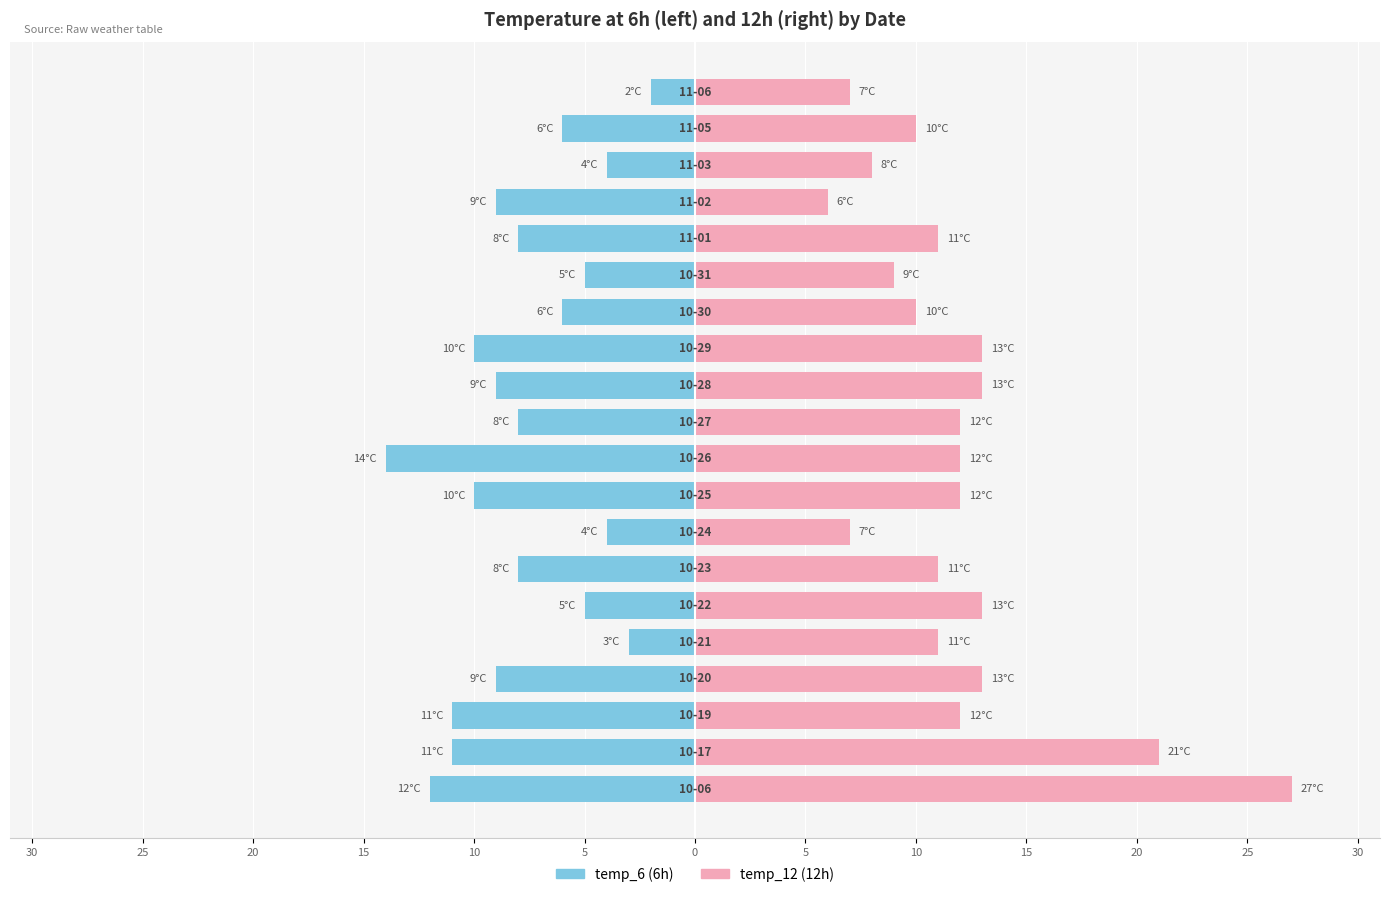

Between 15 and 18, which series saw the biggest shift?

temp_6